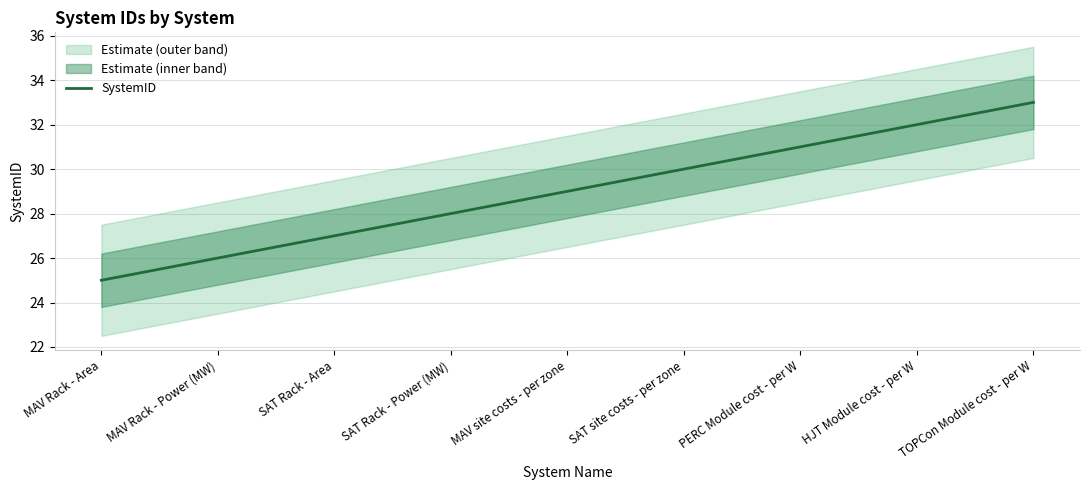

True or false: the data shows 26 at MAV Rack - Power (MW).

True